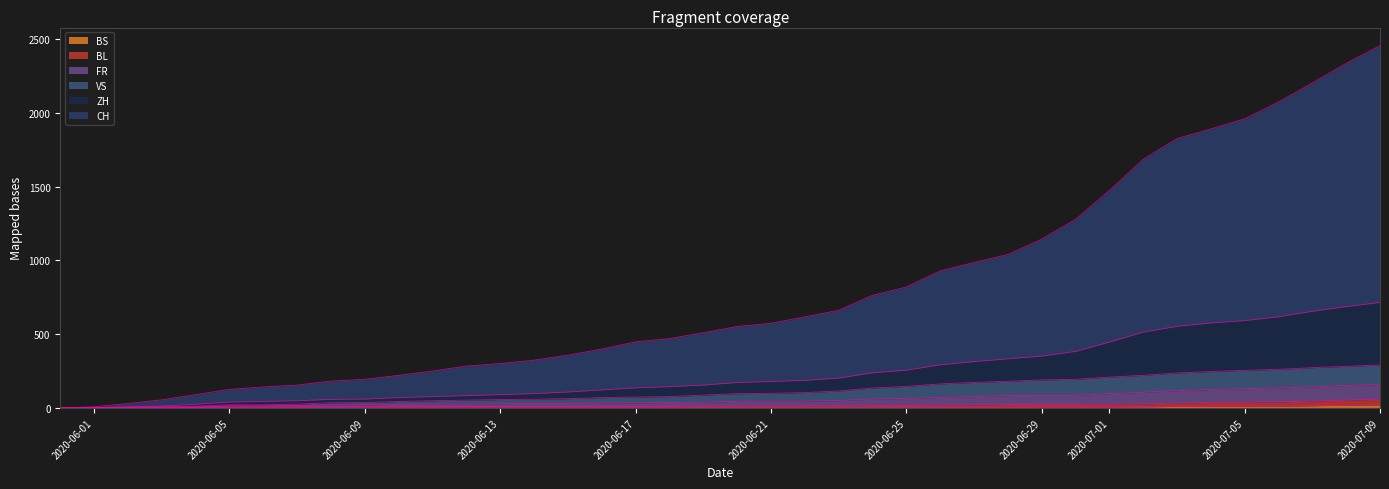

True or false: CH and VS cross at least once.

False